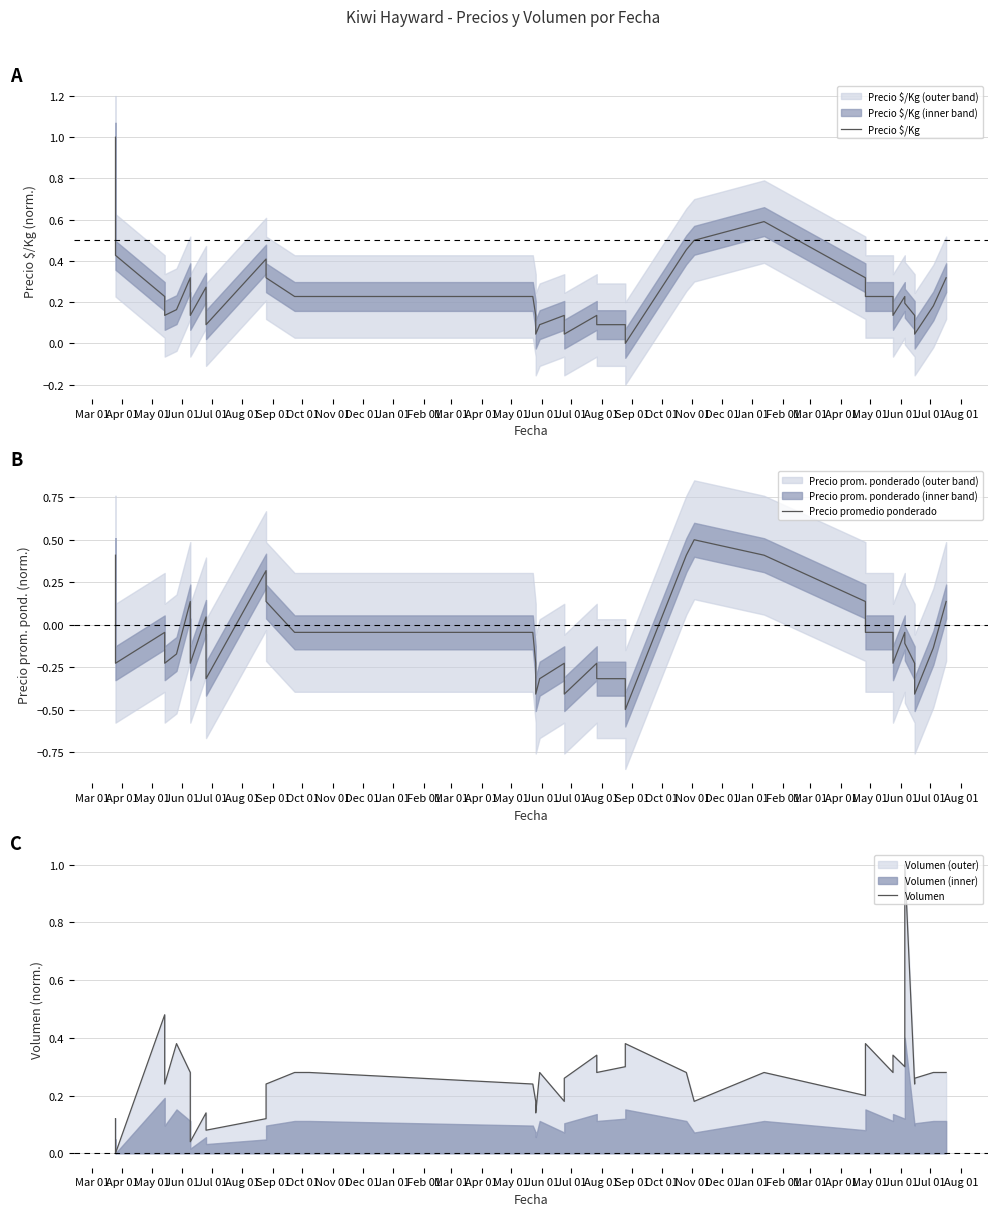

What value does the Precio $/Kg series have at Aug 01?

0.2